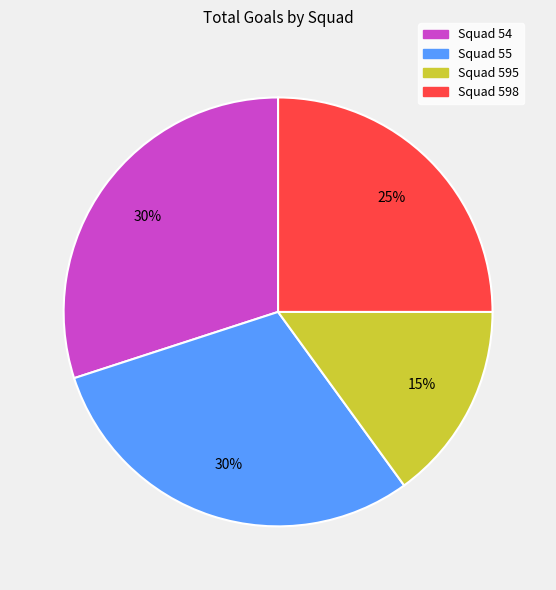

Which slice is the smallest?

Squad 595